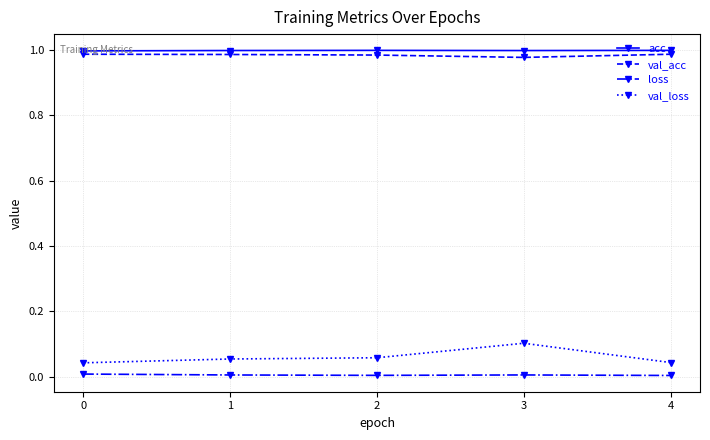

At which category is the sum across all series the highest?

3